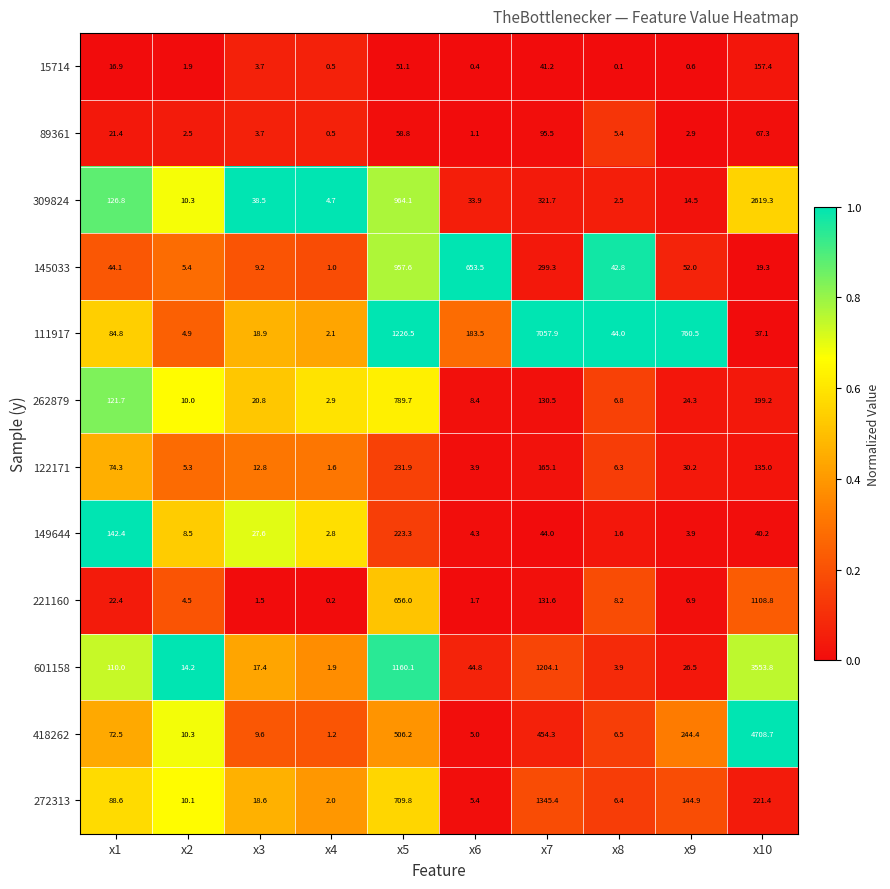

Which series has the largest total across all categories?

111917